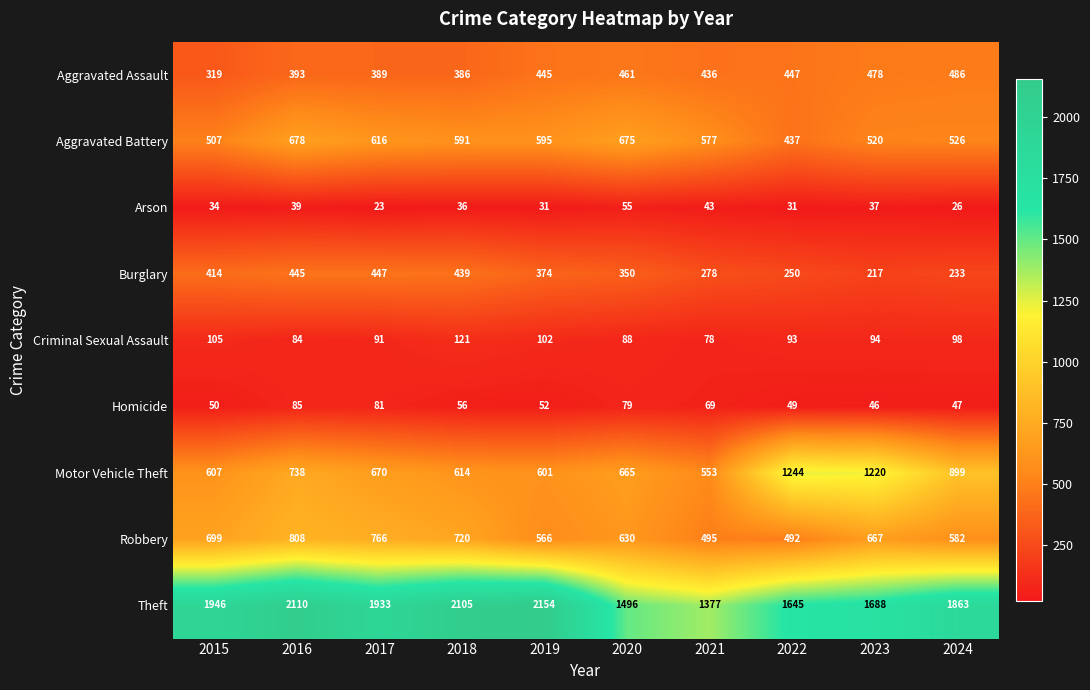

At which label does Theft reach its peak?

2019